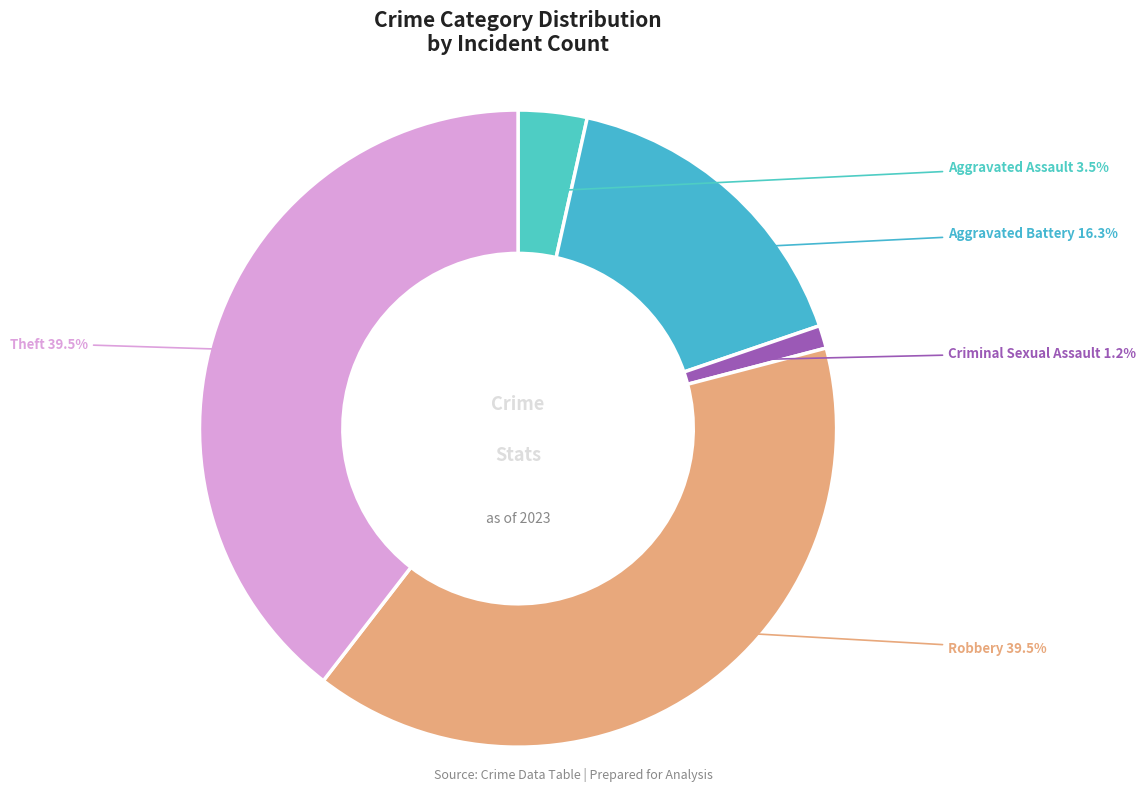

What is the ratio of the value at Aggravated Battery to the value at Aggravated Assault?

4.7